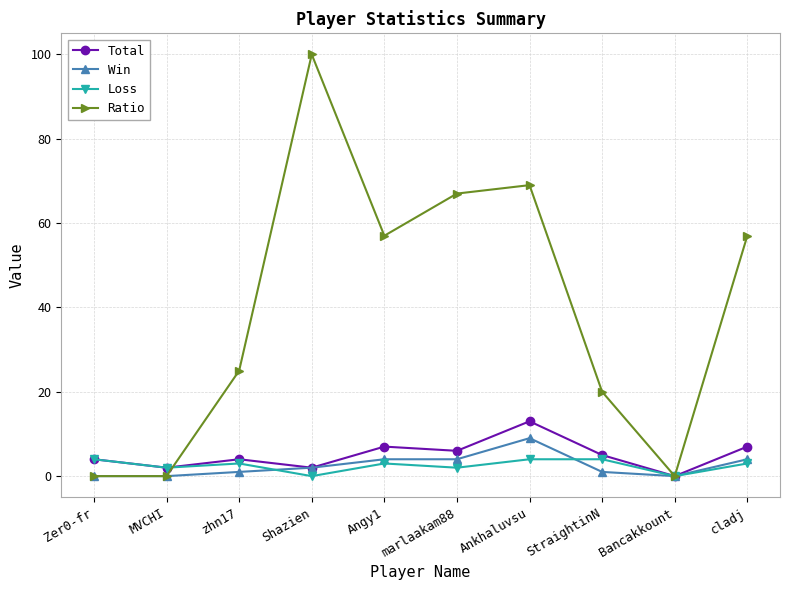

What is the maximum value for Ratio?

100